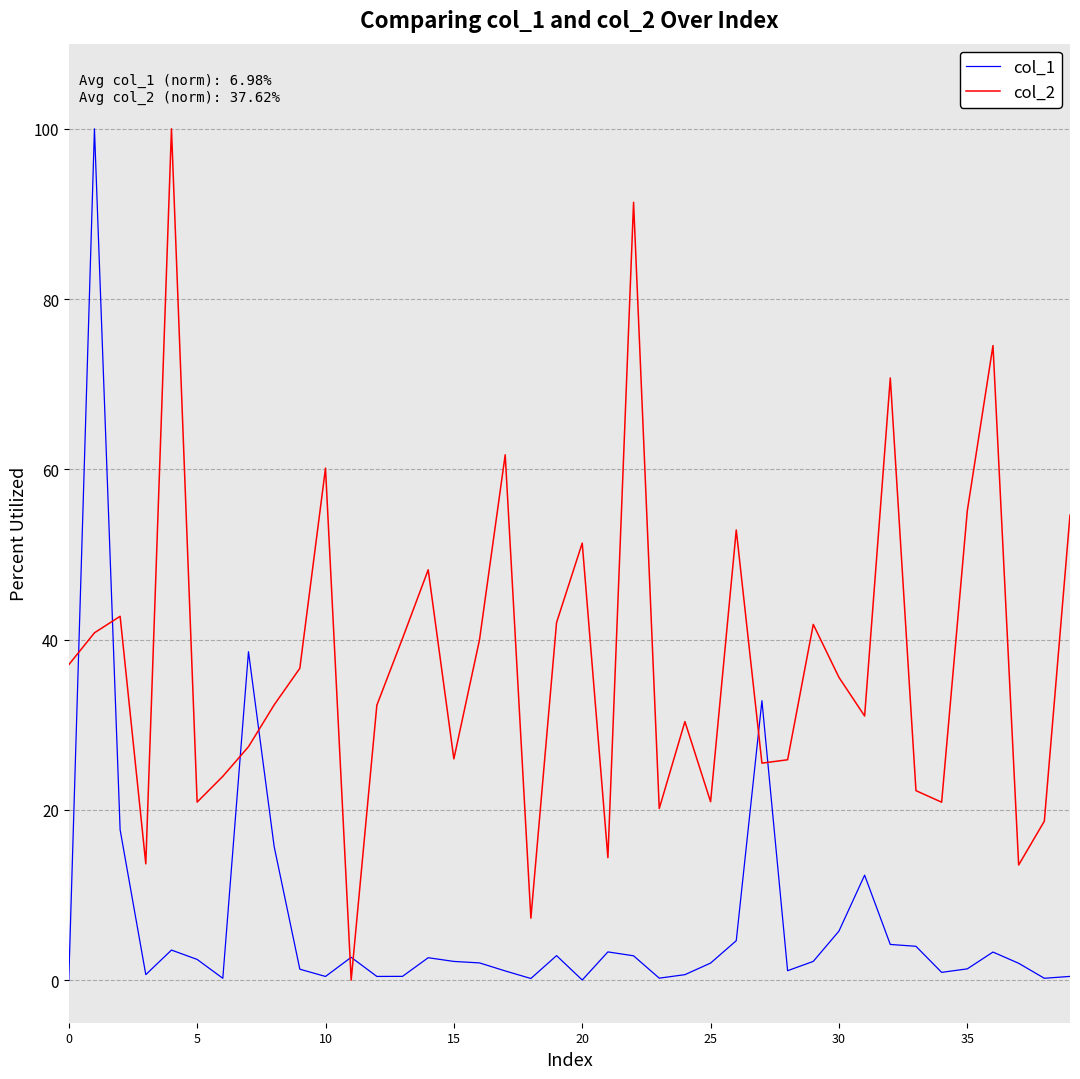

True or false: col_1 and col_2 intersect in this chart.

True